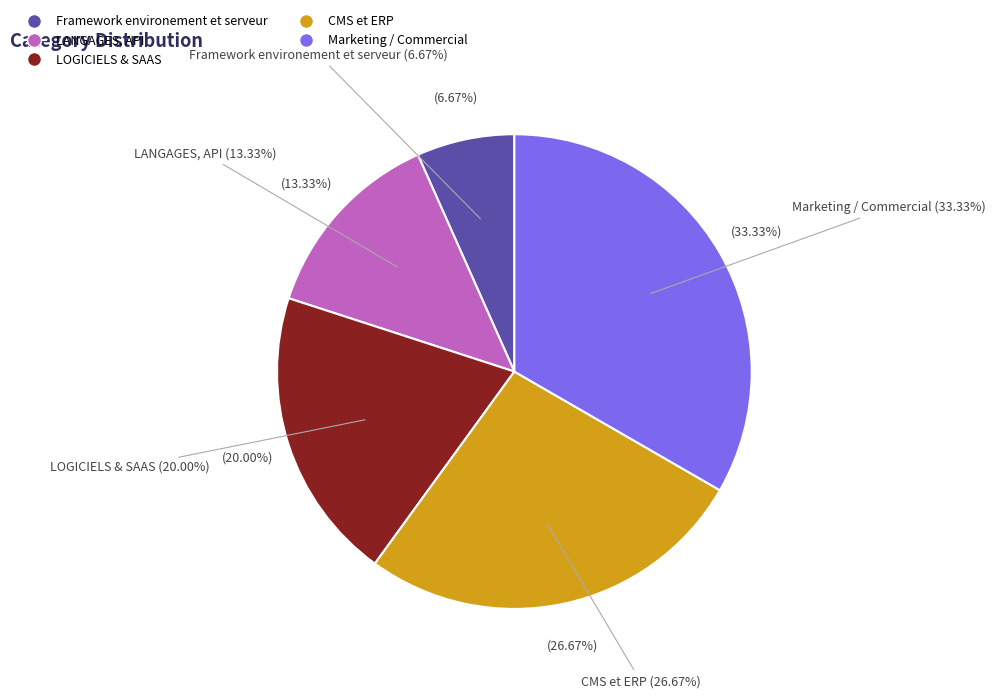

Is it true that CMS et ERP is 27% of the pie?

True